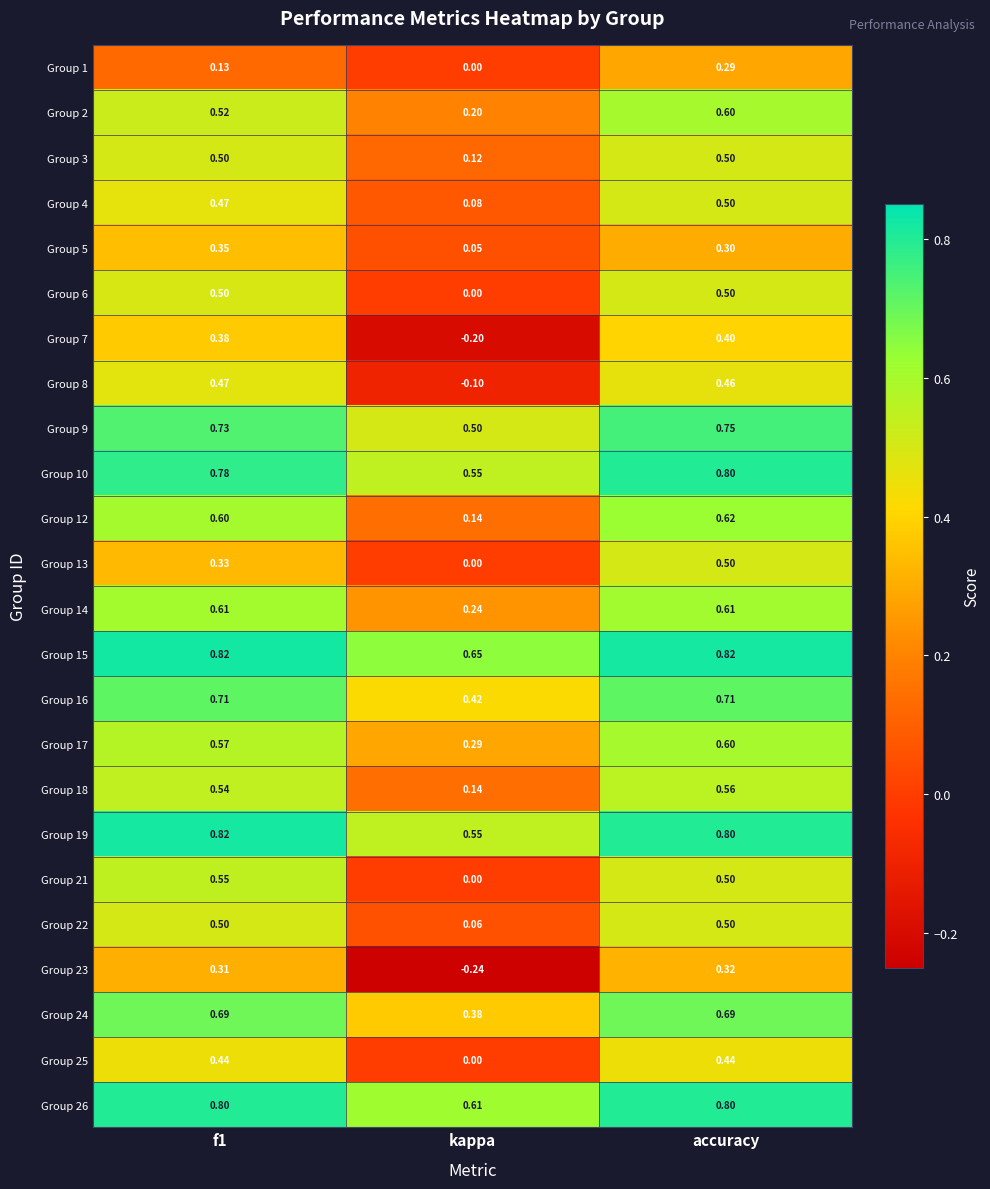

At which label is Group 3 closest to 0?

kappa